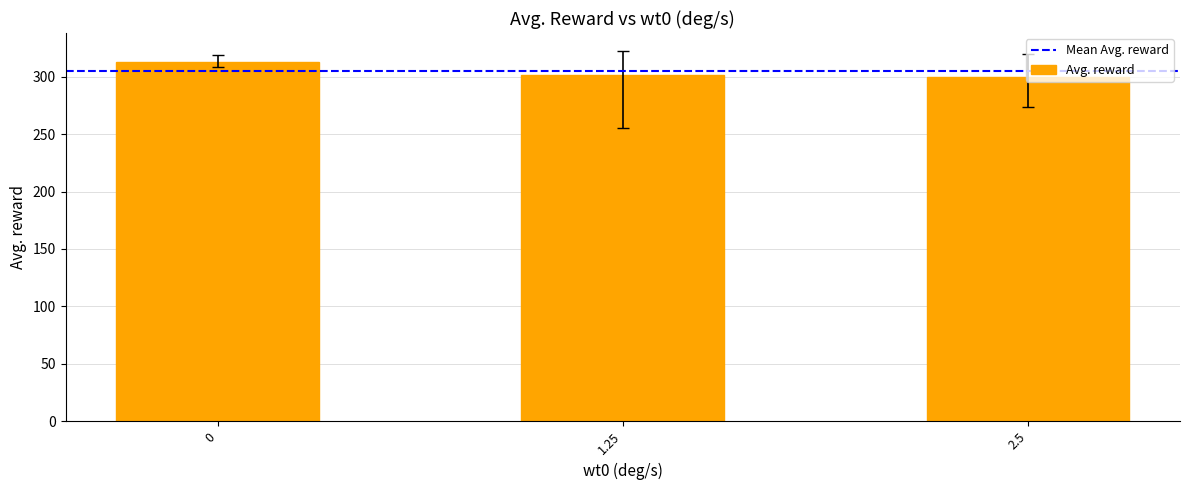

What is the difference between the maximum and second lowest values?

11.9